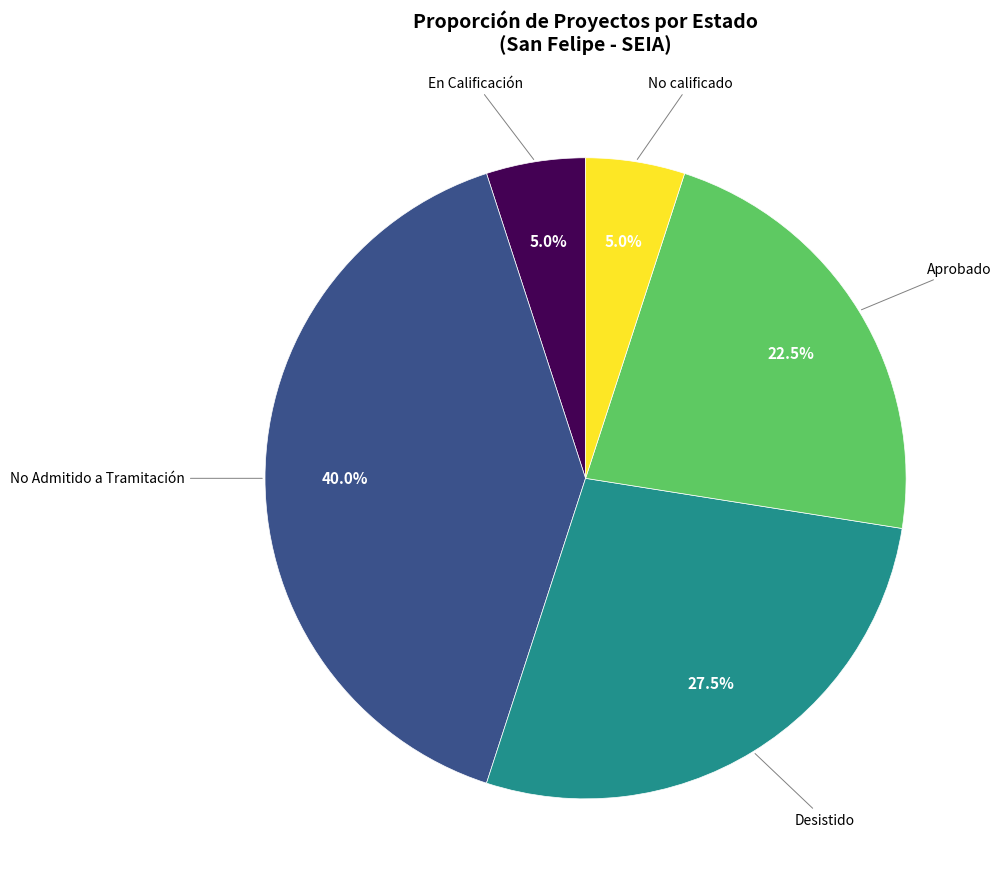

Does any single category account for the majority?

No